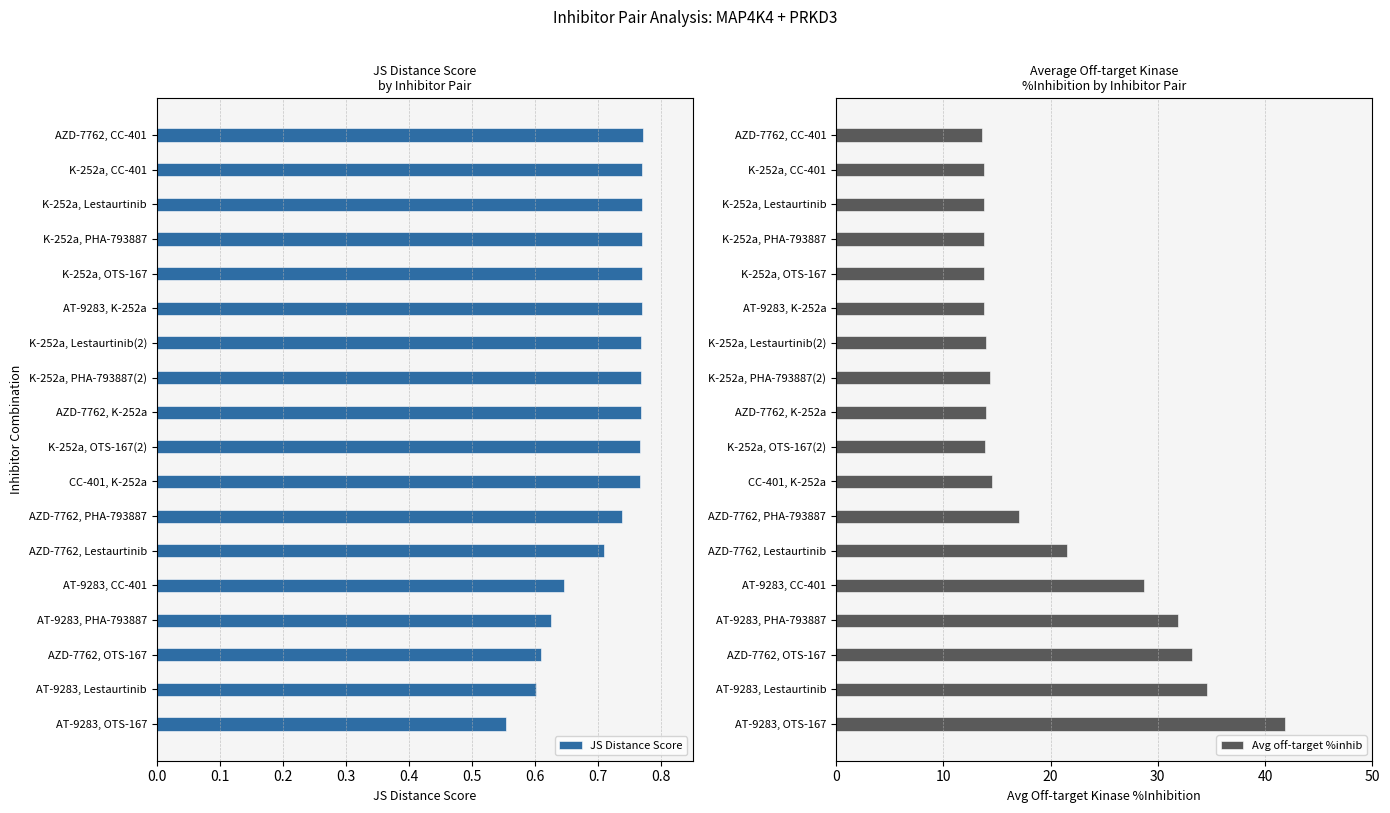

What is the average value of the Avg off-target %inhib series?

20.1